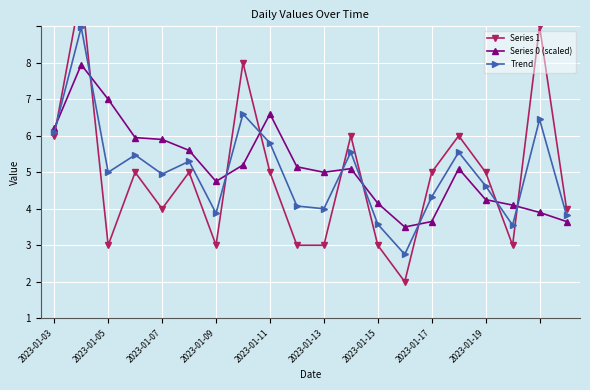

How many data points in Trend are less than 4?

10